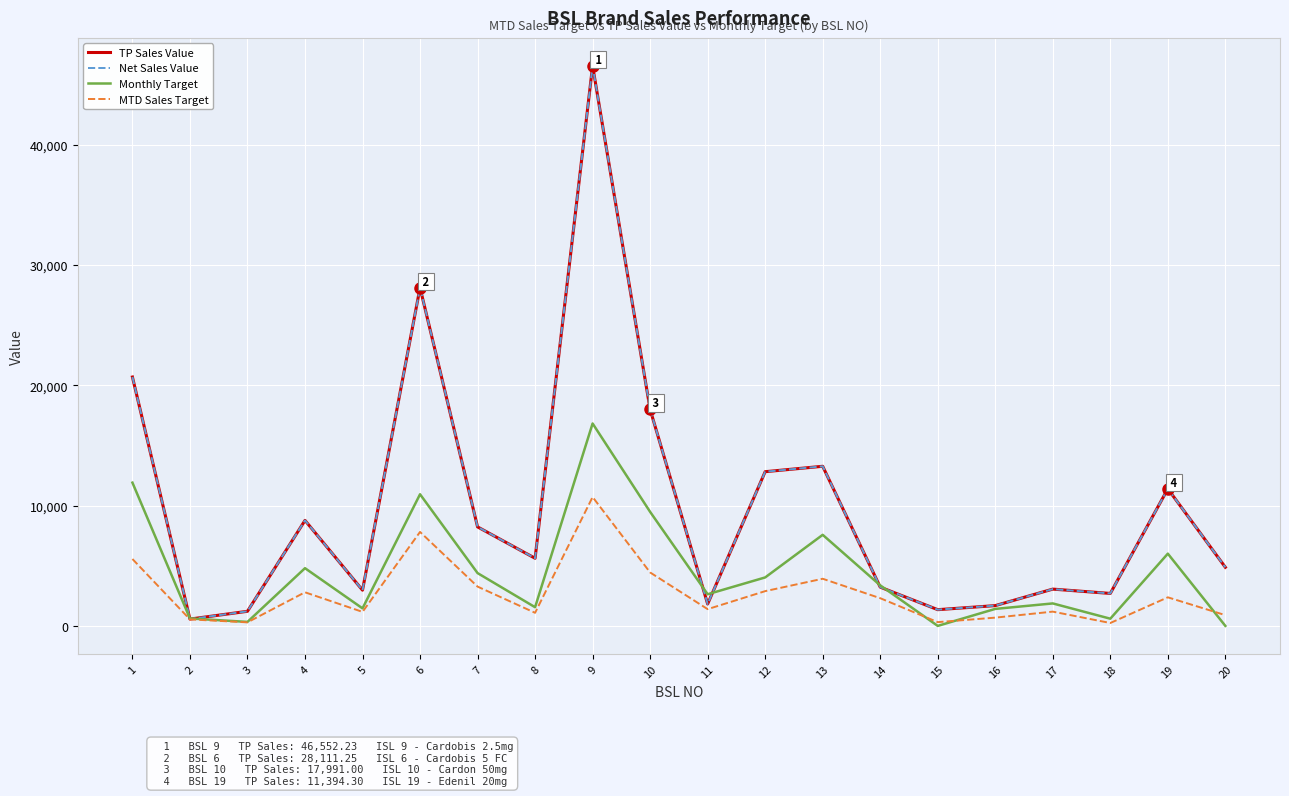

True or false: MTD Sales Target and TP Sales Value intersect in this chart.

False